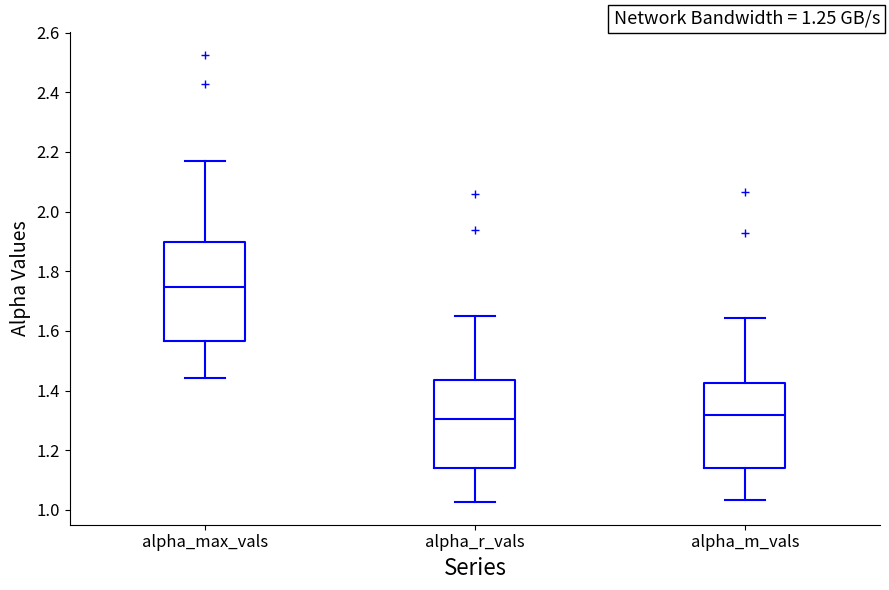

Reading left to right, transcribe this box plot: for each box, give where its median line is, the range the box spans, and where its two whiskers end, as read against the y-axis. The values are not printed on the chart, so give them approximately, as read against the axis.

alpha_max_vals: median 1.74, box 1.56 to 1.90, whiskers 1.44 to 2.16
alpha_r_vals: median 1.30, box 1.14 to 1.44, whiskers 1.02 to 1.64
alpha_m_vals: median 1.32, box 1.14 to 1.42, whiskers 1.04 to 1.64